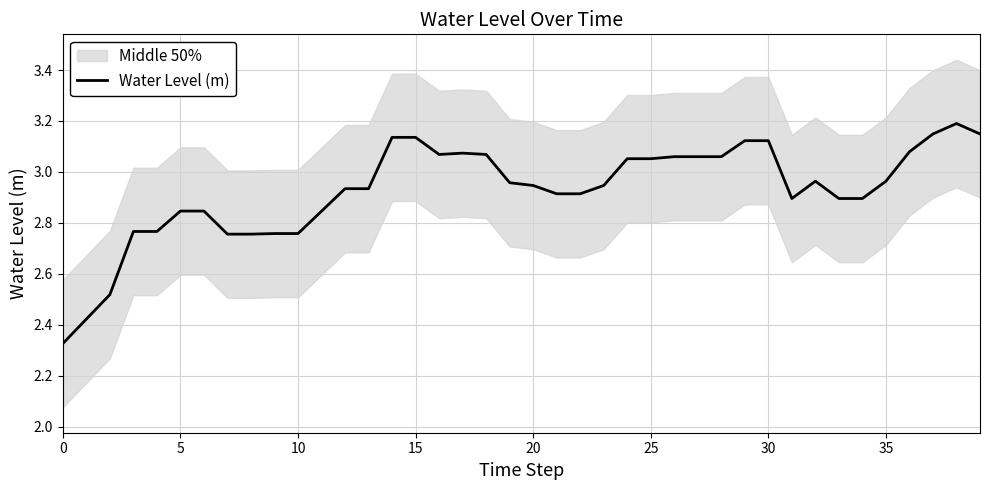

Which category has the highest value across all series?

38